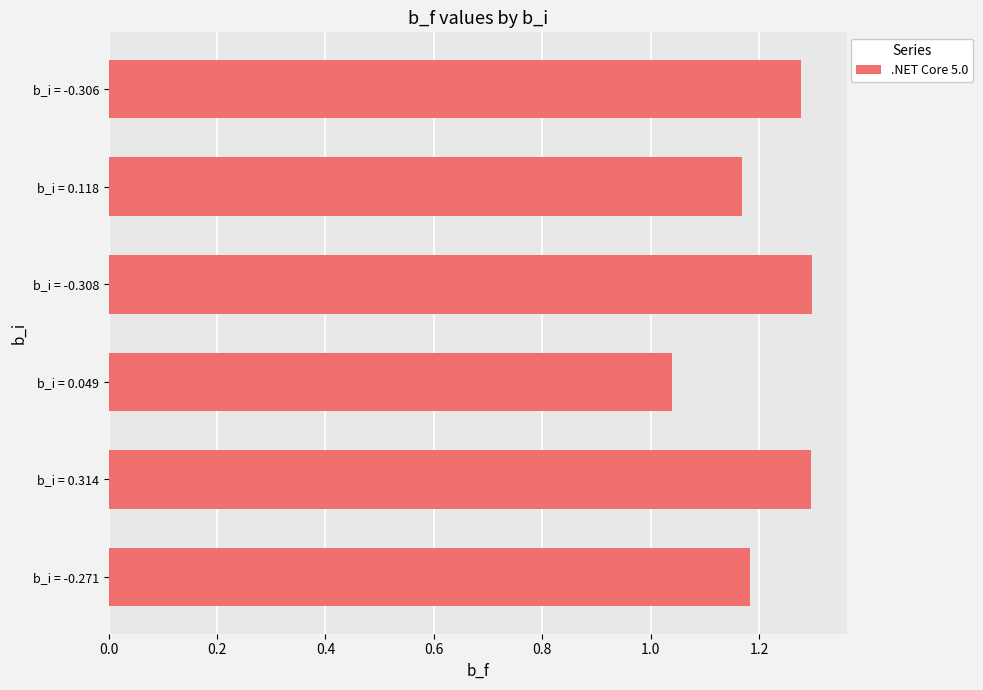

At which category does the chart reach its minimum across all series?

b_i = 0.049